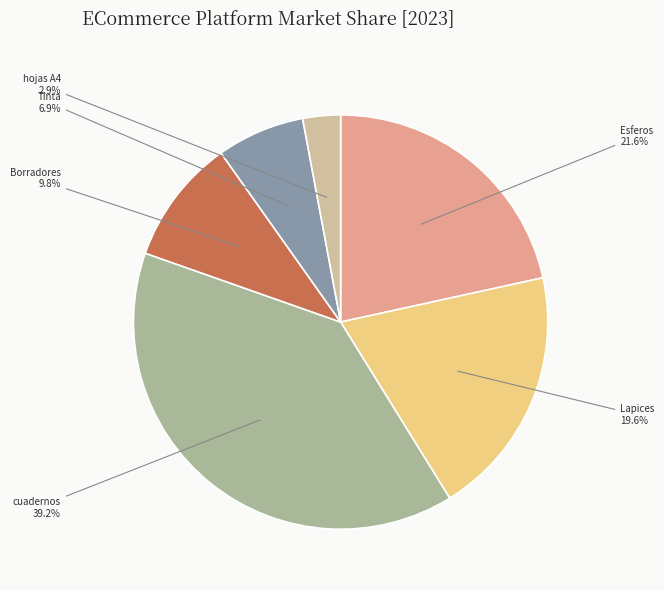

Which slice is the smallest?

hojas A4